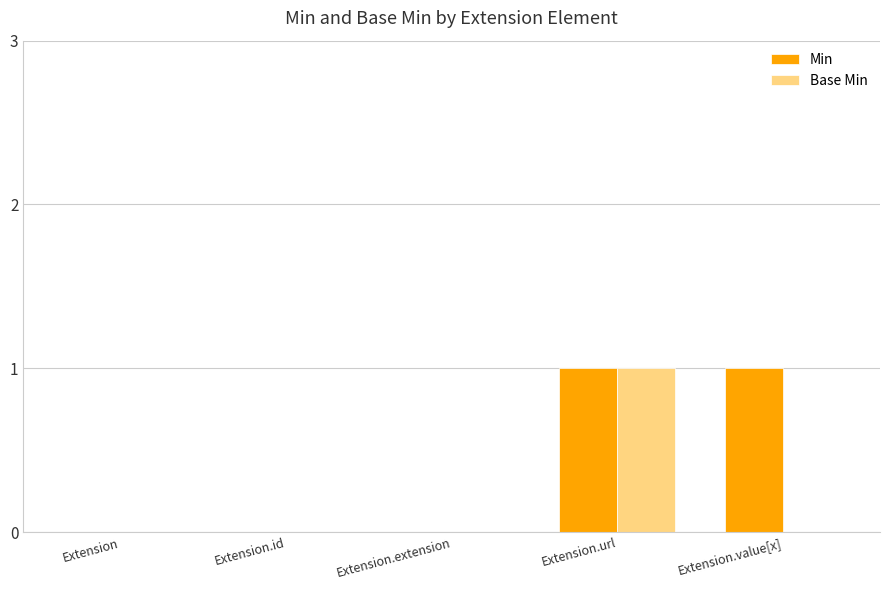

Does the chart contain stacked bars?

No